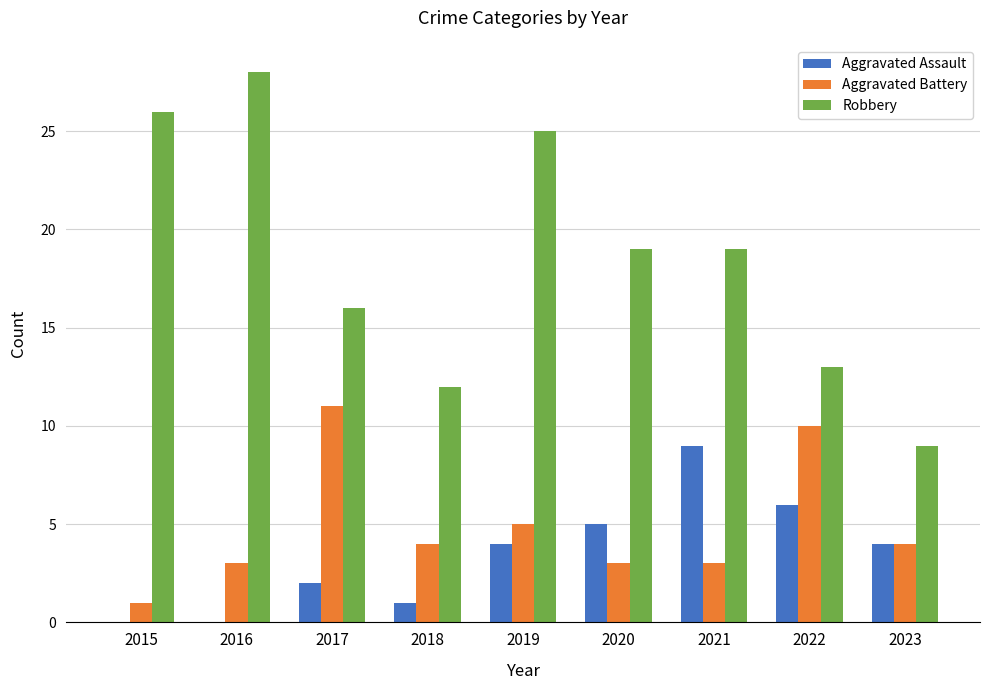

Does the chart contain stacked bars?

No